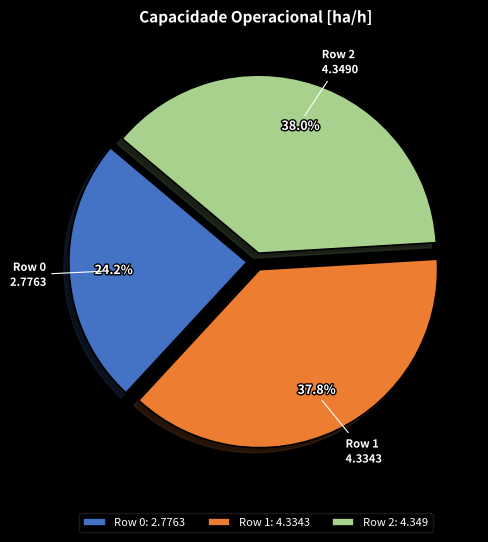

To the nearest percent, what is the combined percentage of Row 2 and Row 0?

62%